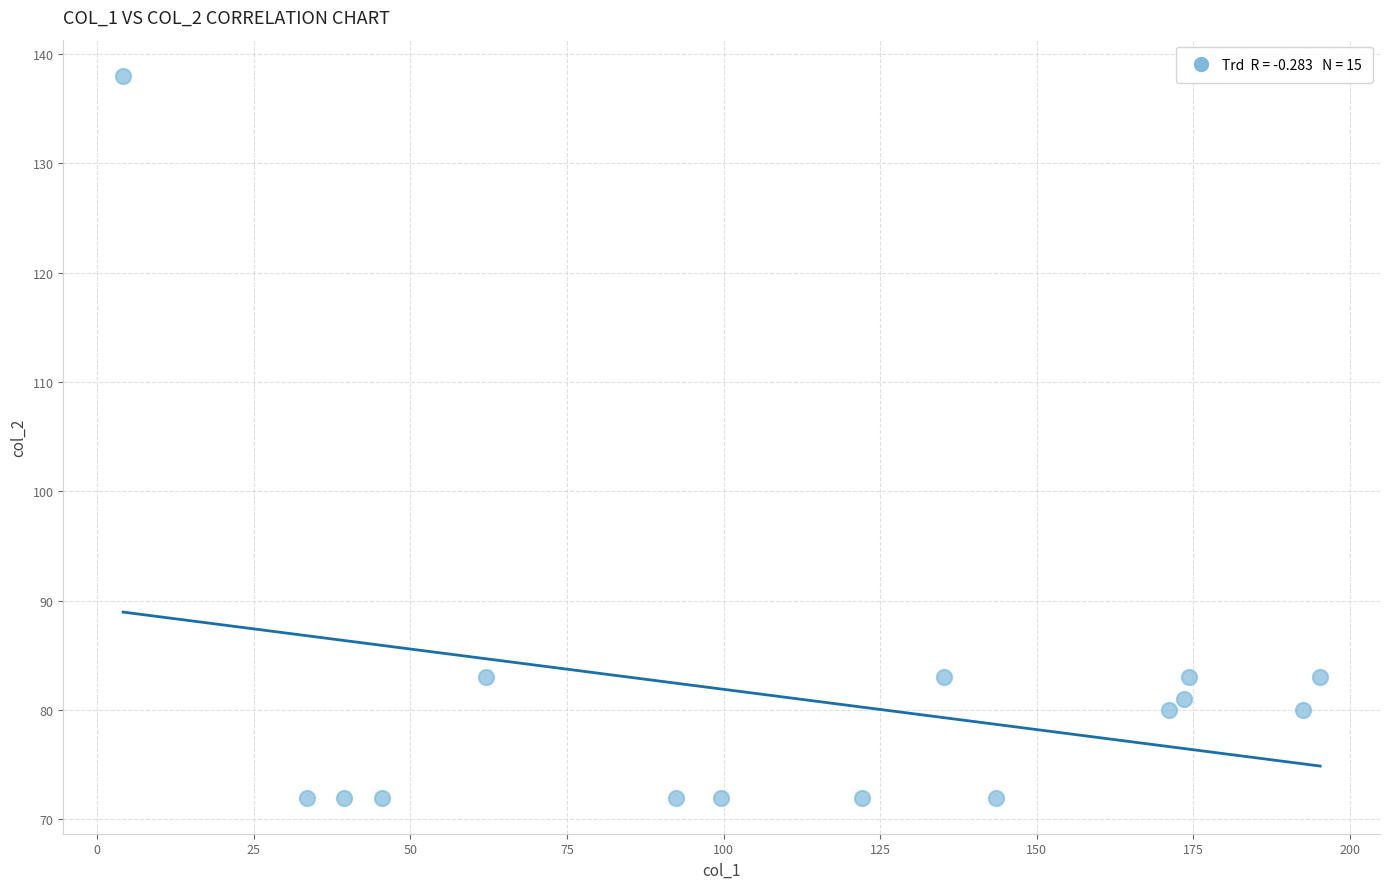

What is the range of Y values (max minus min)?

66.0